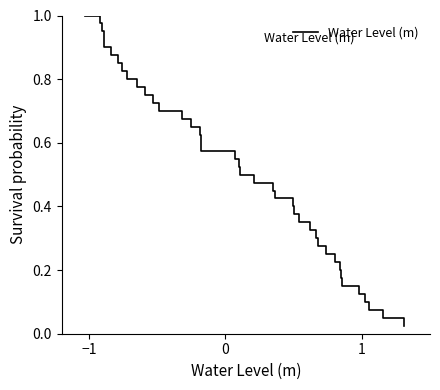

Is this an area chart (filled region under the line)?

No